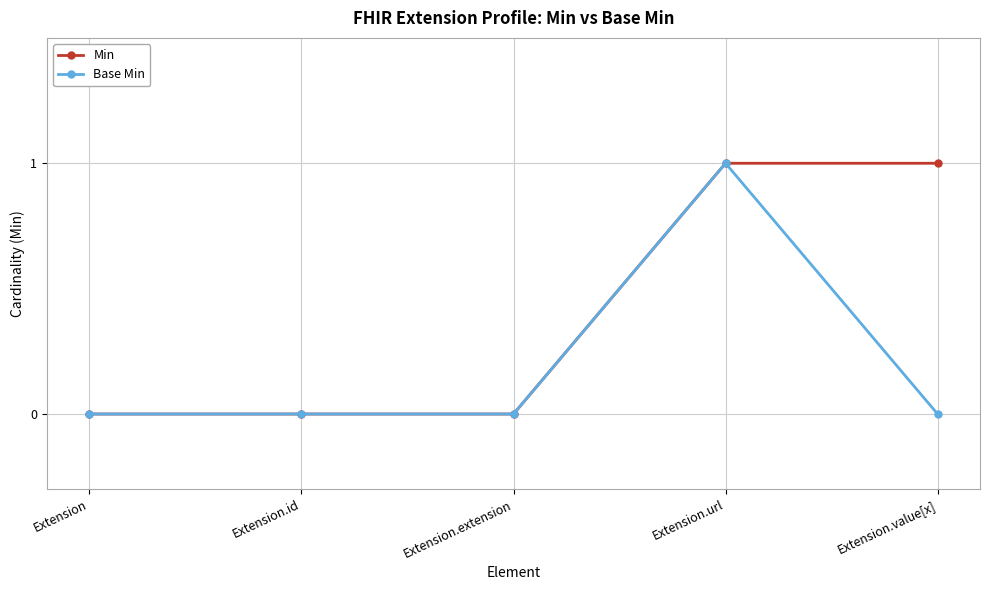

List the series in order of their overall mean, highest first.

Min, Base Min